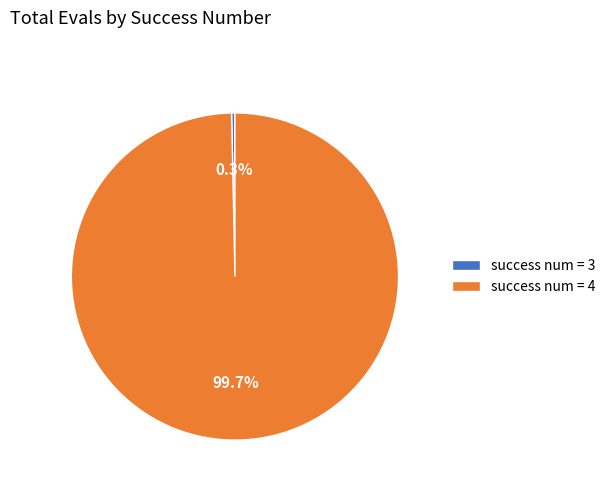

Is there any slice that represents more than half of the pie?

Yes